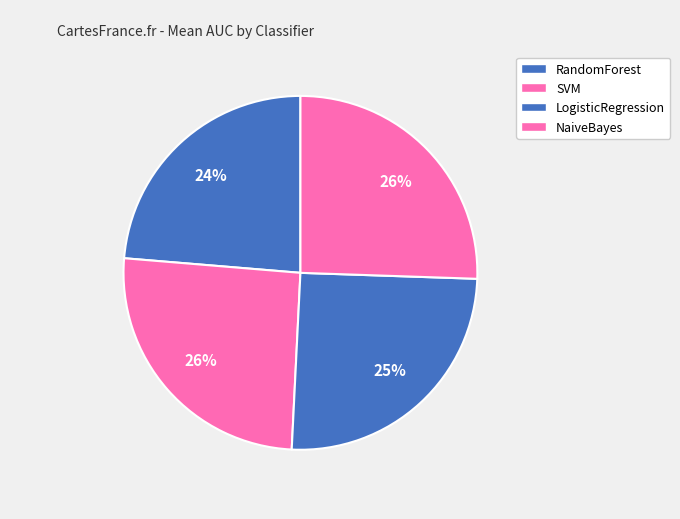

To the nearest percent, what is the difference between the NaiveBayes and RandomForest slice percentages?

1%